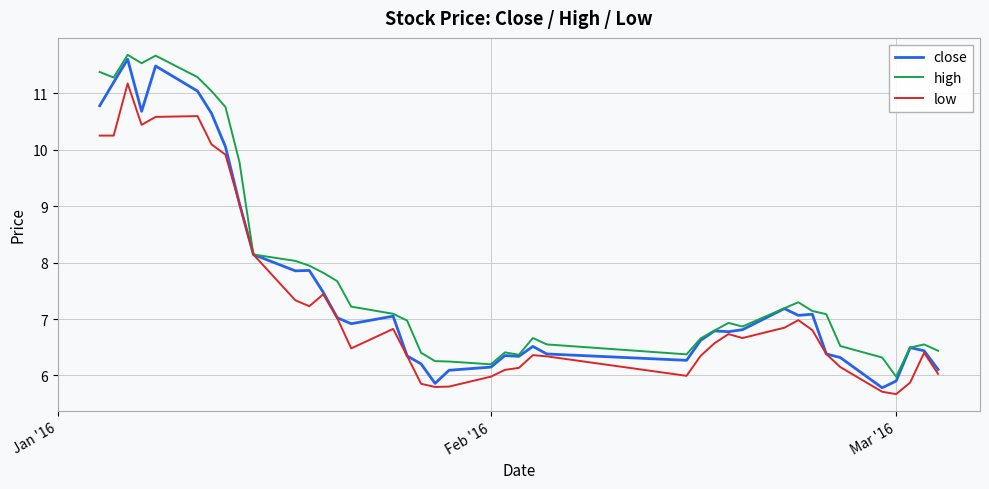

List the series in order of their overall mean, highest first.

high, close, low